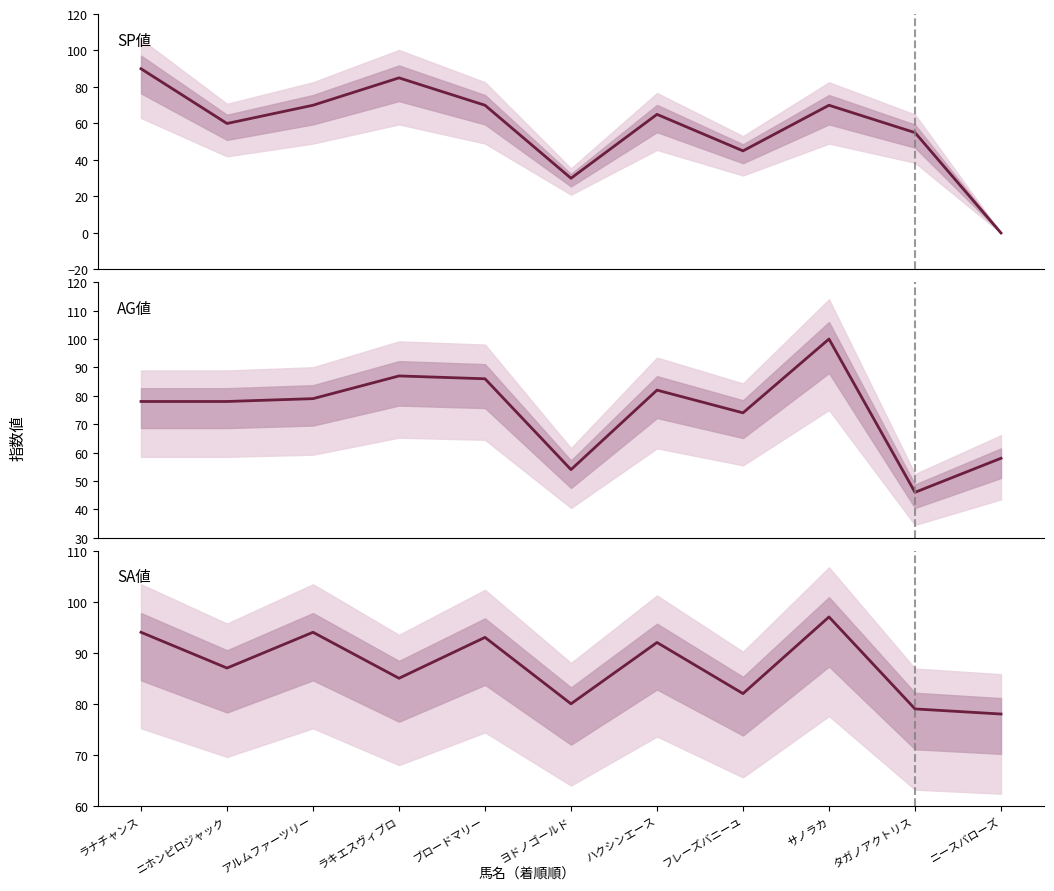

What position from the left is サノラカ?

9